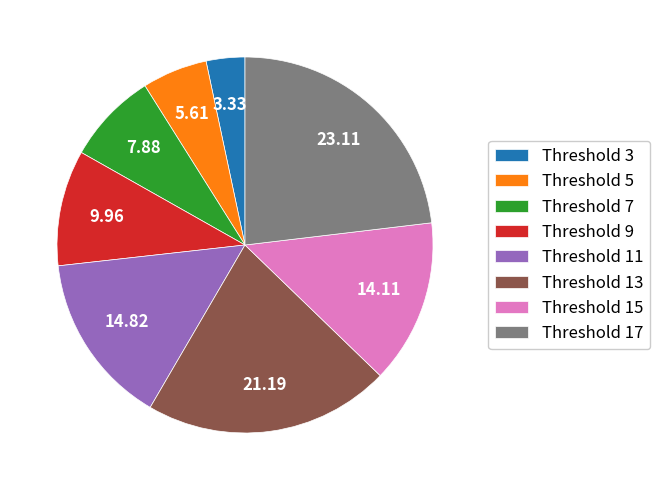

How many segments does this pie chart have?

8